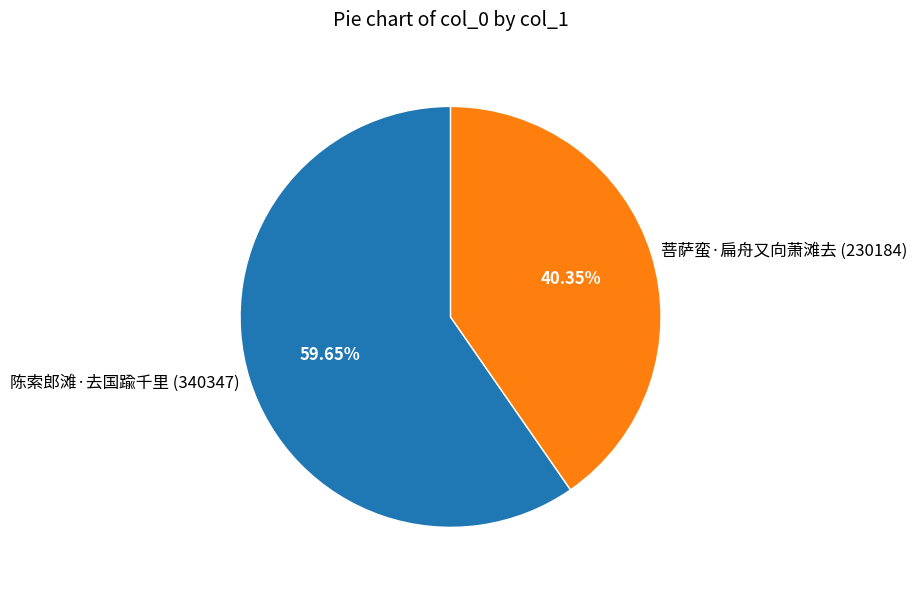

Is it true that 菩萨蛮·扁舟又向萧滩去 is 40% of the pie?

True